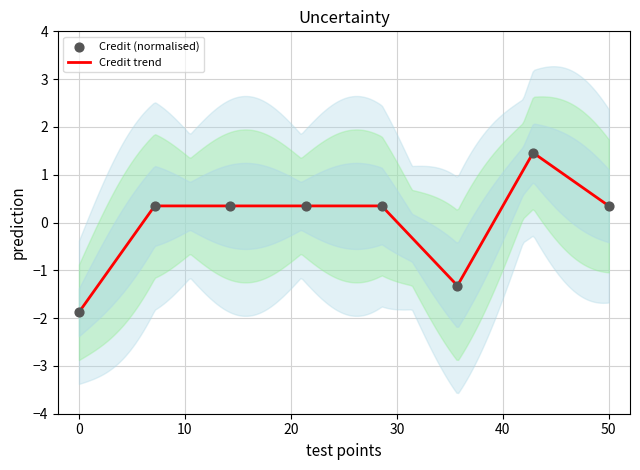

What is the minimum value for Credit trend?

-1.9